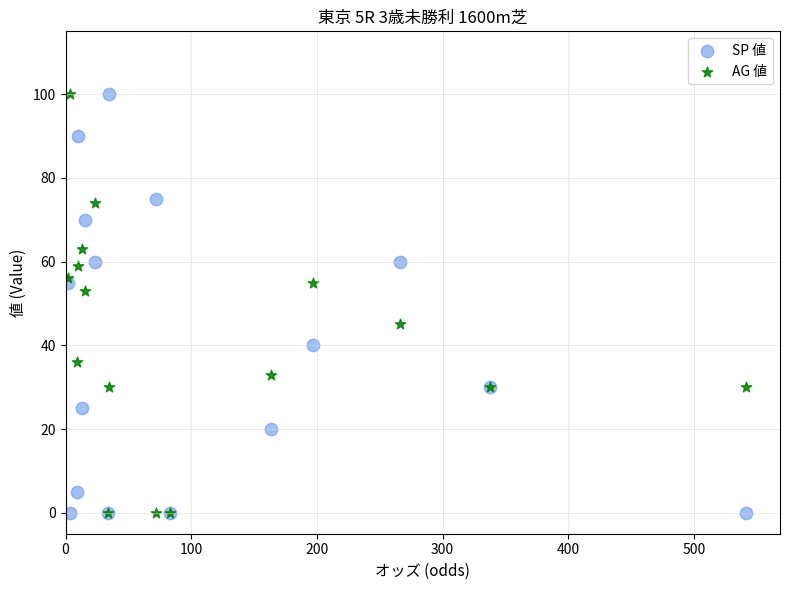

In the SP 値 series, what Y value is closest to 50?

55